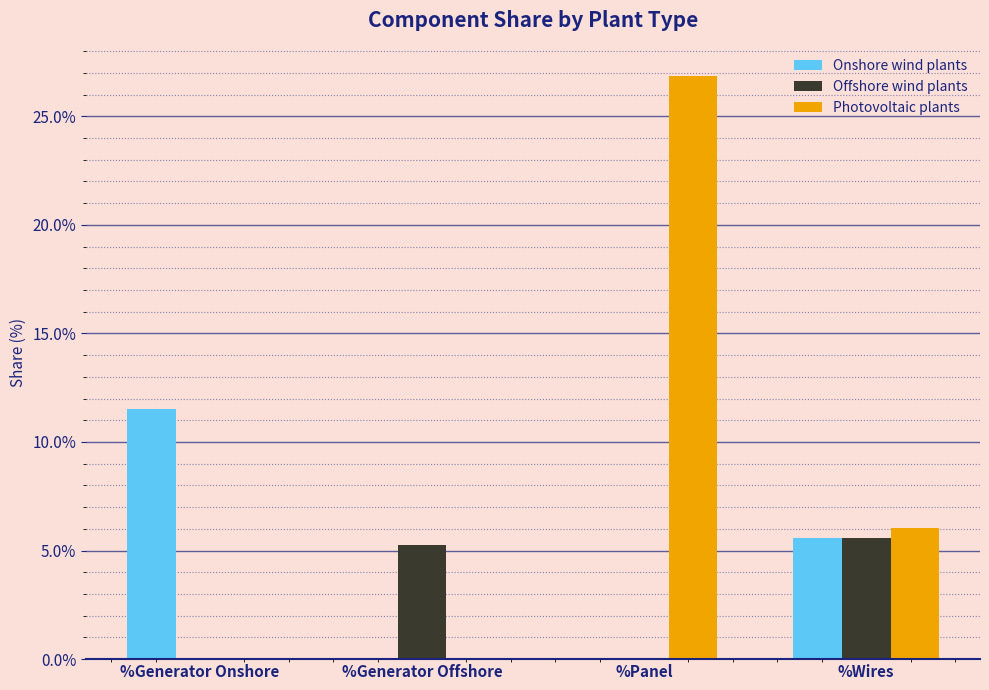

Which series has the largest range (max minus min)?

Photovoltaic plants